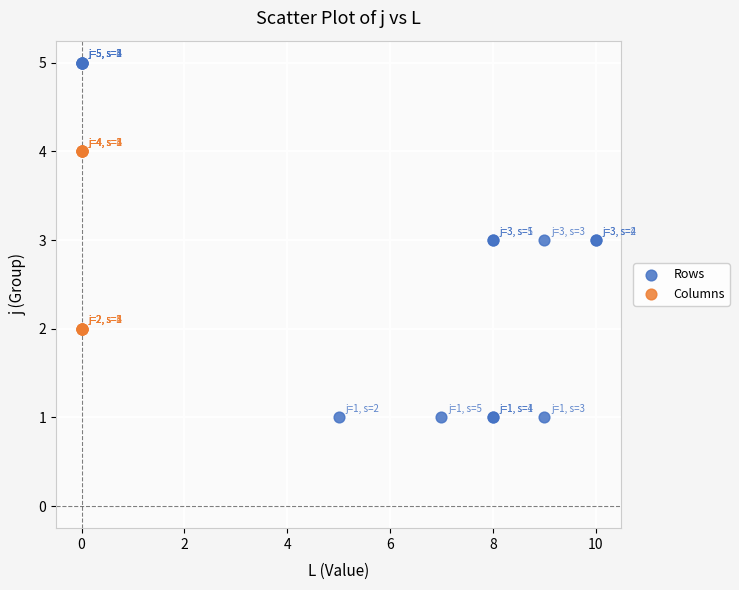

Which series reaches the maximum Y coordinate?

Rows